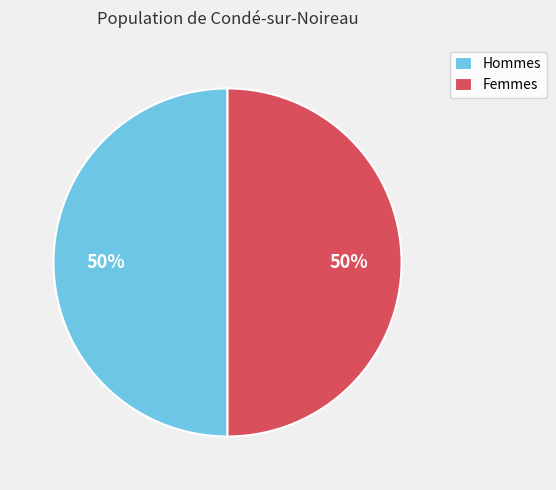

Count the number of slices in the pie.

2